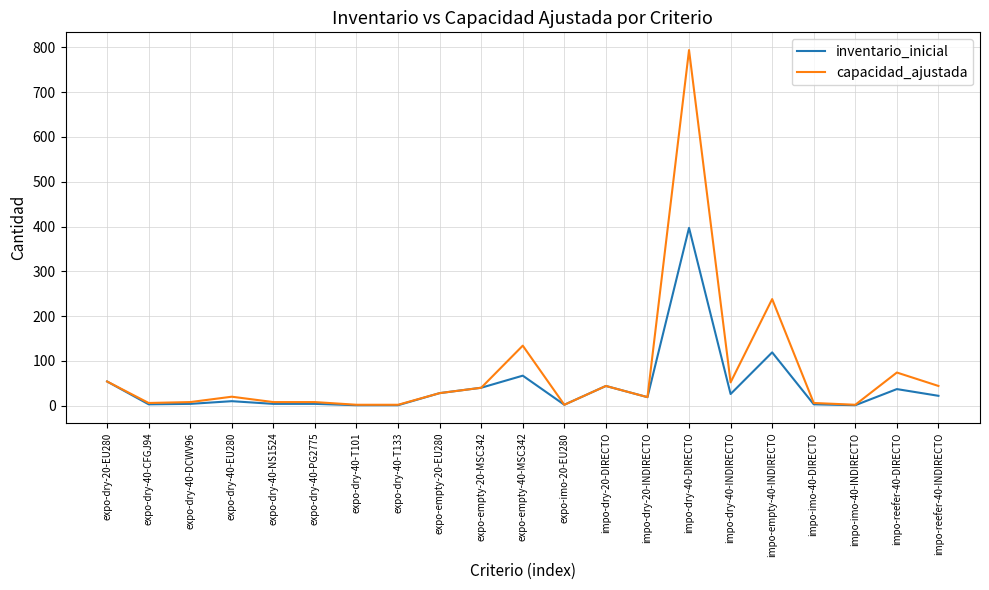

List the series in order of their peak value, lowest first.

inventario_inicial, capacidad_ajustada